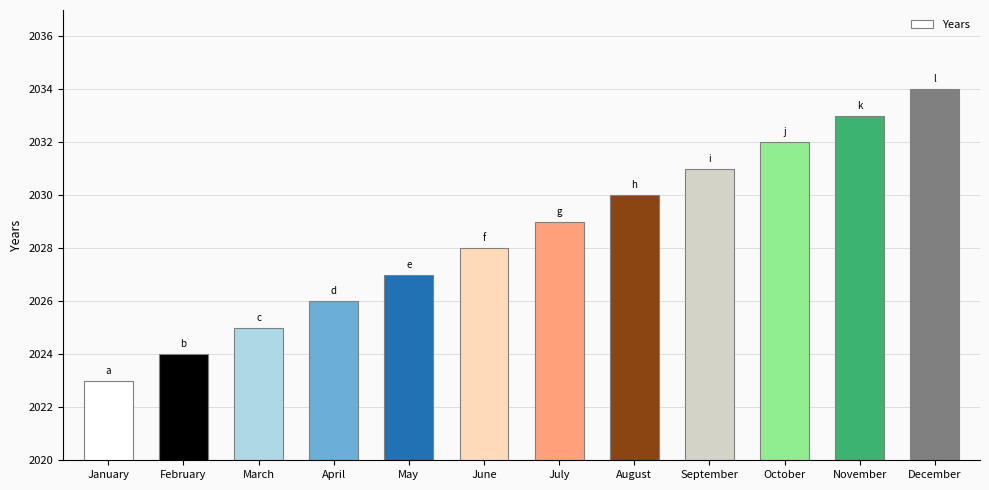

How many categories are shown in the chart?

12